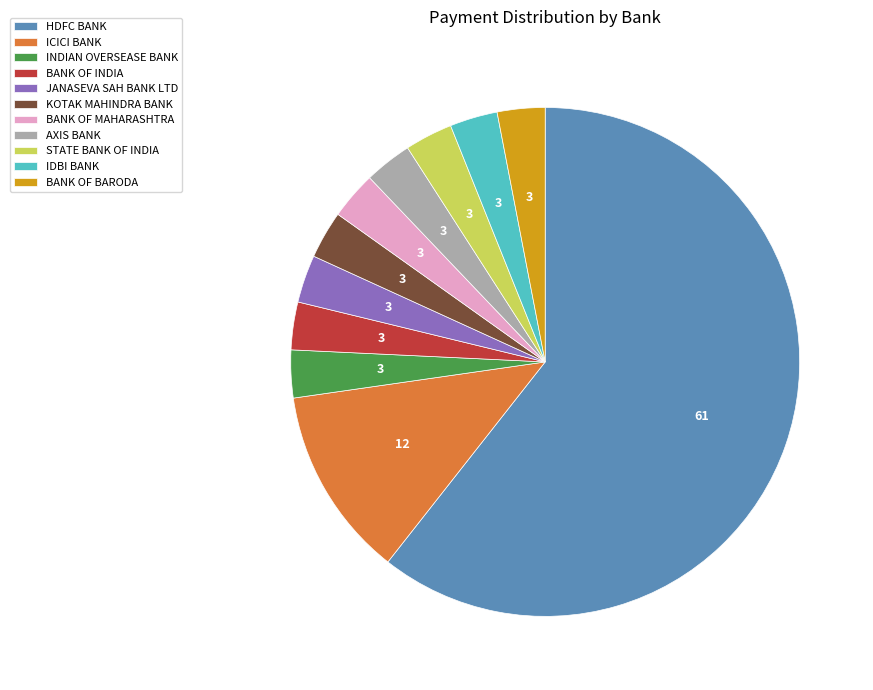

Is the sum of IDBI BANK and KOTAK MAHINDRA BANK greater than half?

No